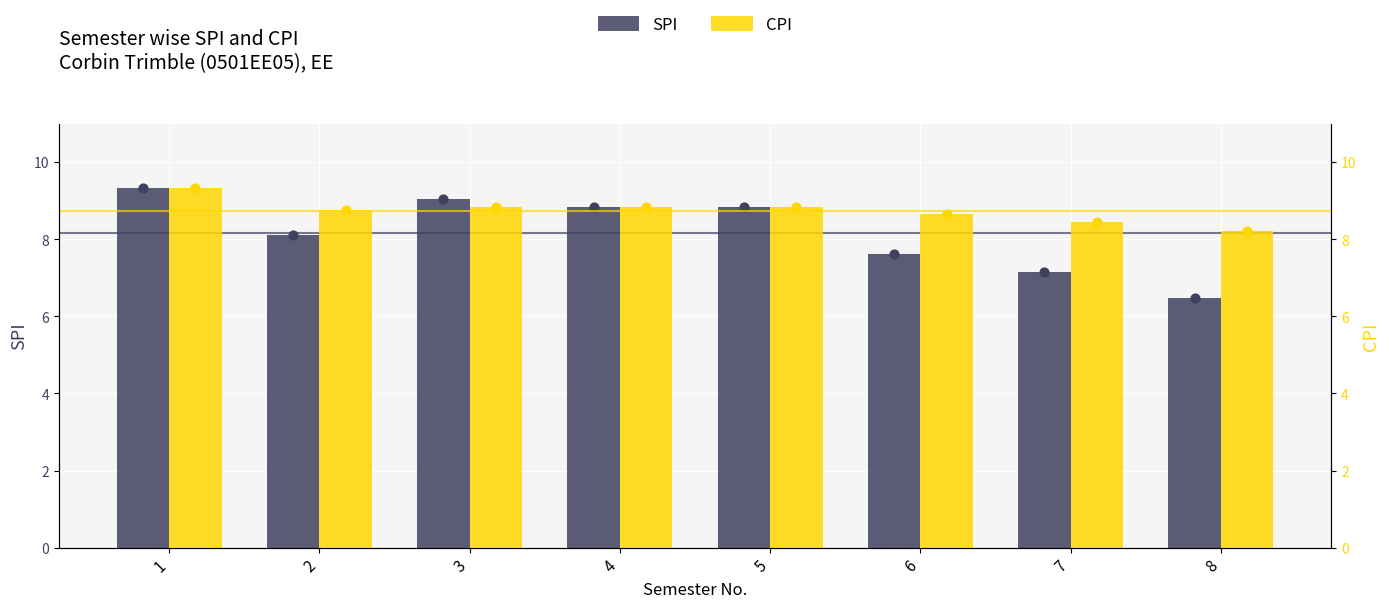

What are all the series names shown in the legend?

SPI, CPI